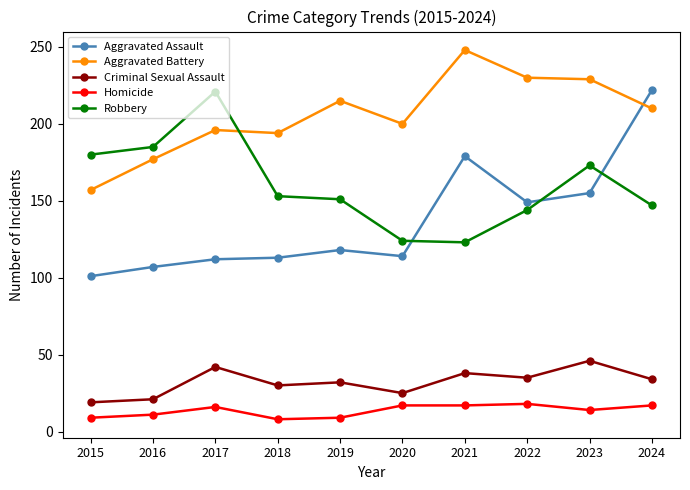

Count the number of categories in the chart.

10